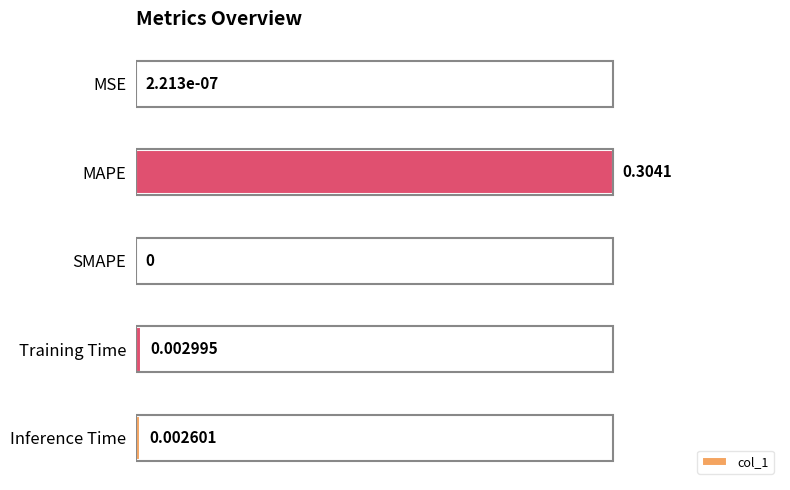

Are the bars horizontal?

Yes